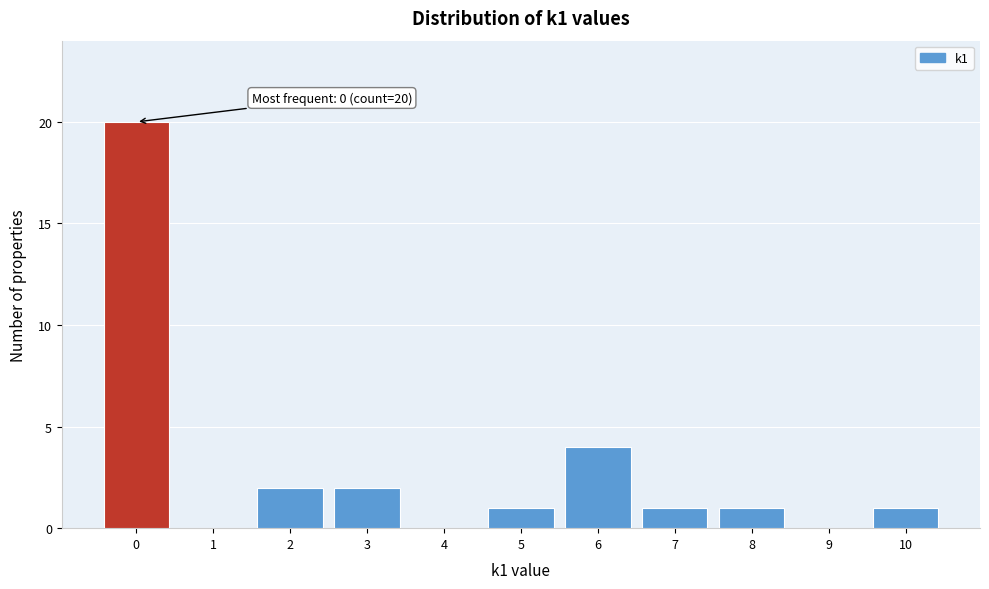

Which range on the x-axis has the tallest bar?

-0.5 to 0.5